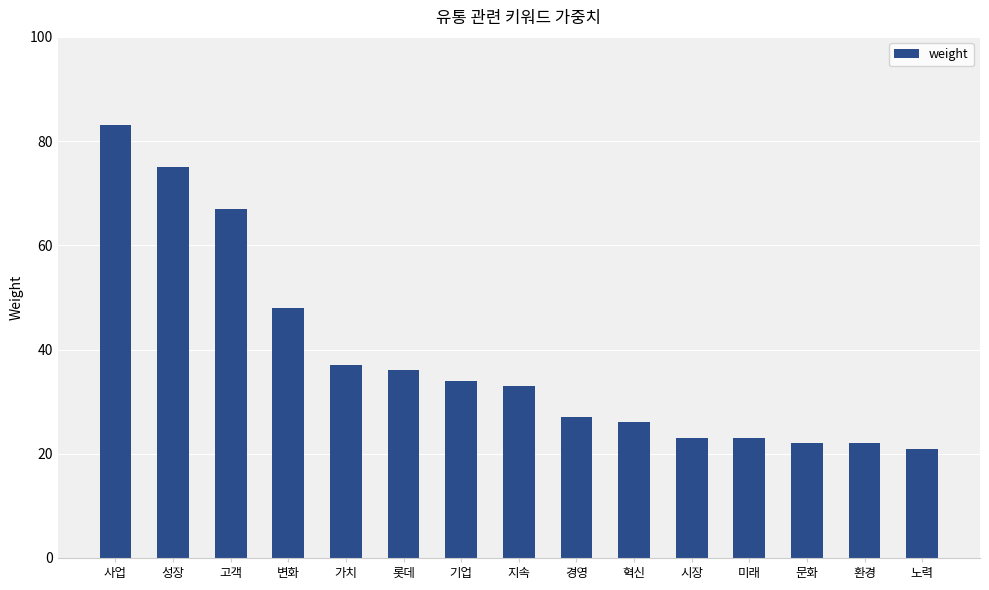

Reading left to right, what are all the values shown in this chart?

사업=83	성장=75	고객=67	변화=48	가치=37	롯데=36	기업=34	지속=33	경영=27	혁신=26	시장=23	미래=23	문화=22	환경=22	노력=21